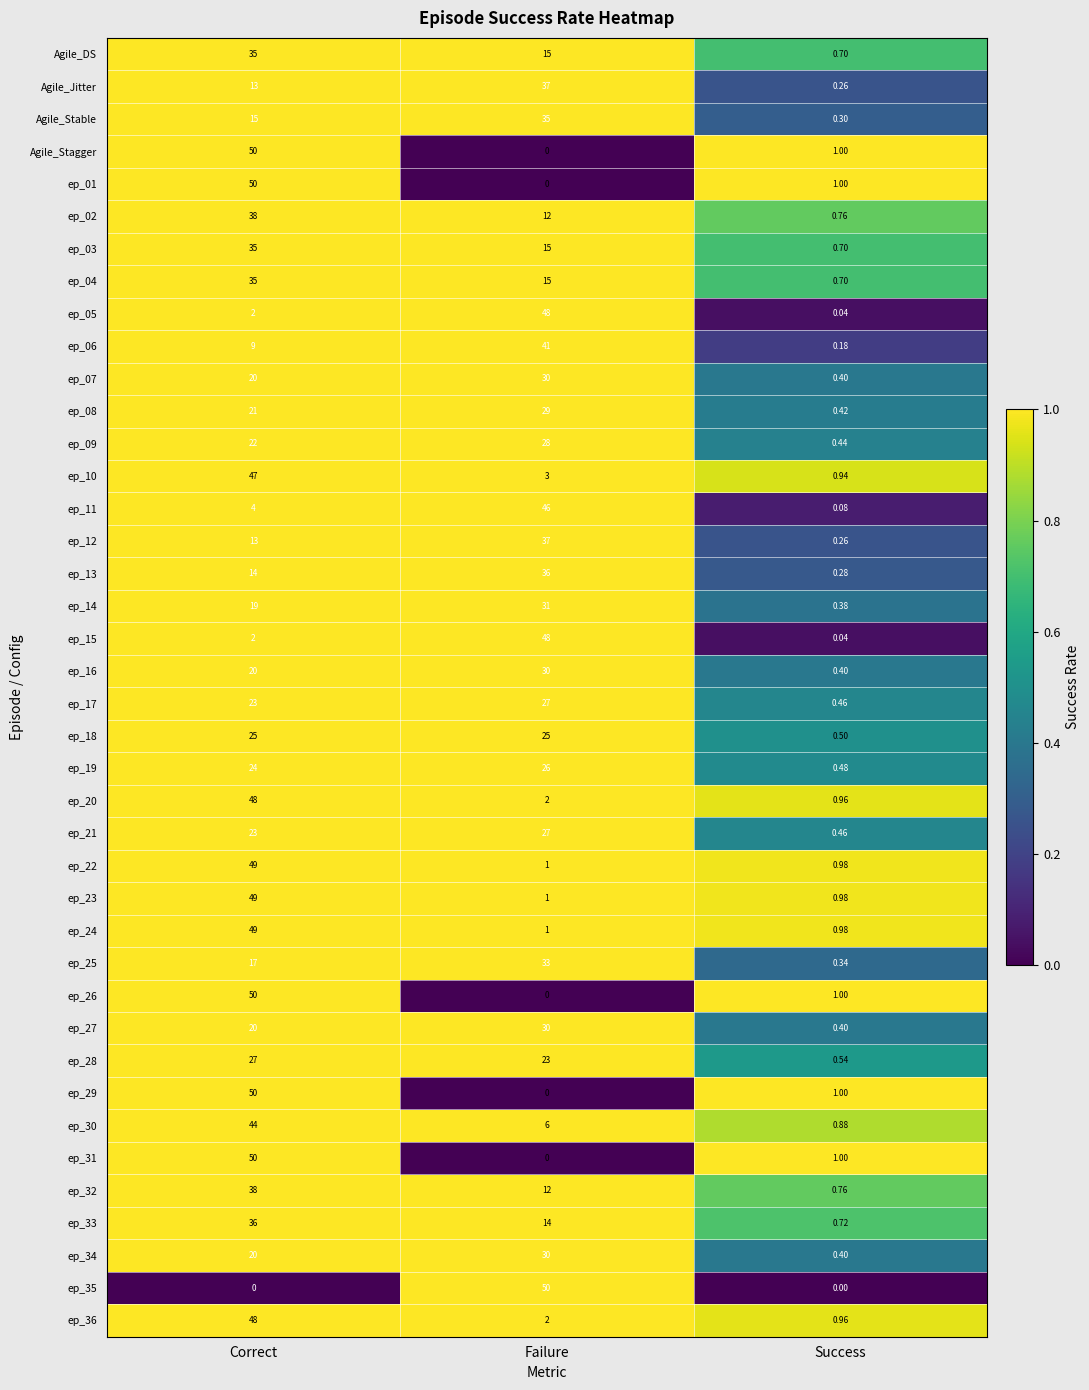

Which category has the lowest value in the ep_18 series?

Success